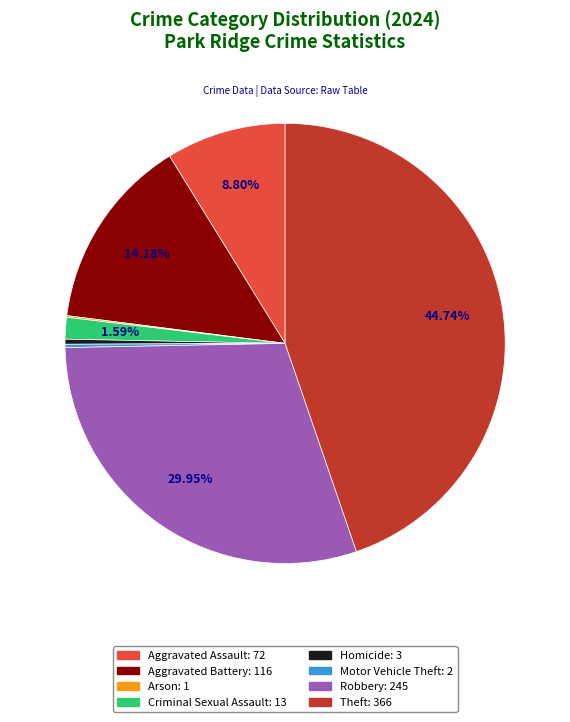

What is the largest slice in the pie chart?

Theft